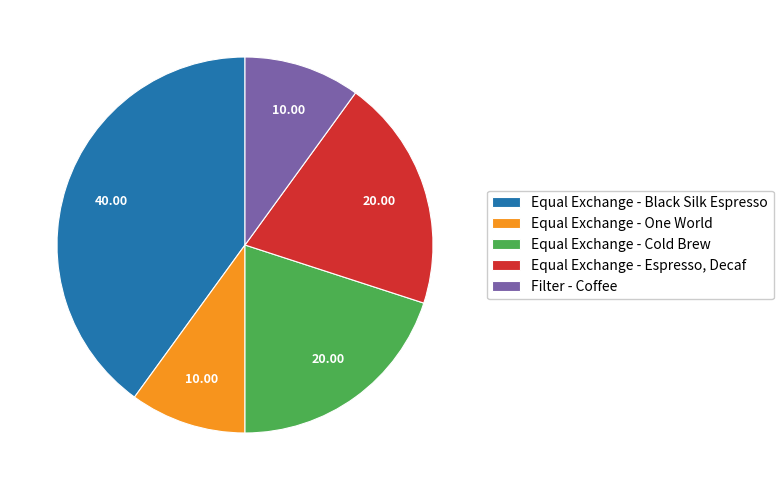

Between Equal Exchange - Espresso, Decaf and Filter - Coffee, which is larger?

Equal Exchange - Espresso, Decaf